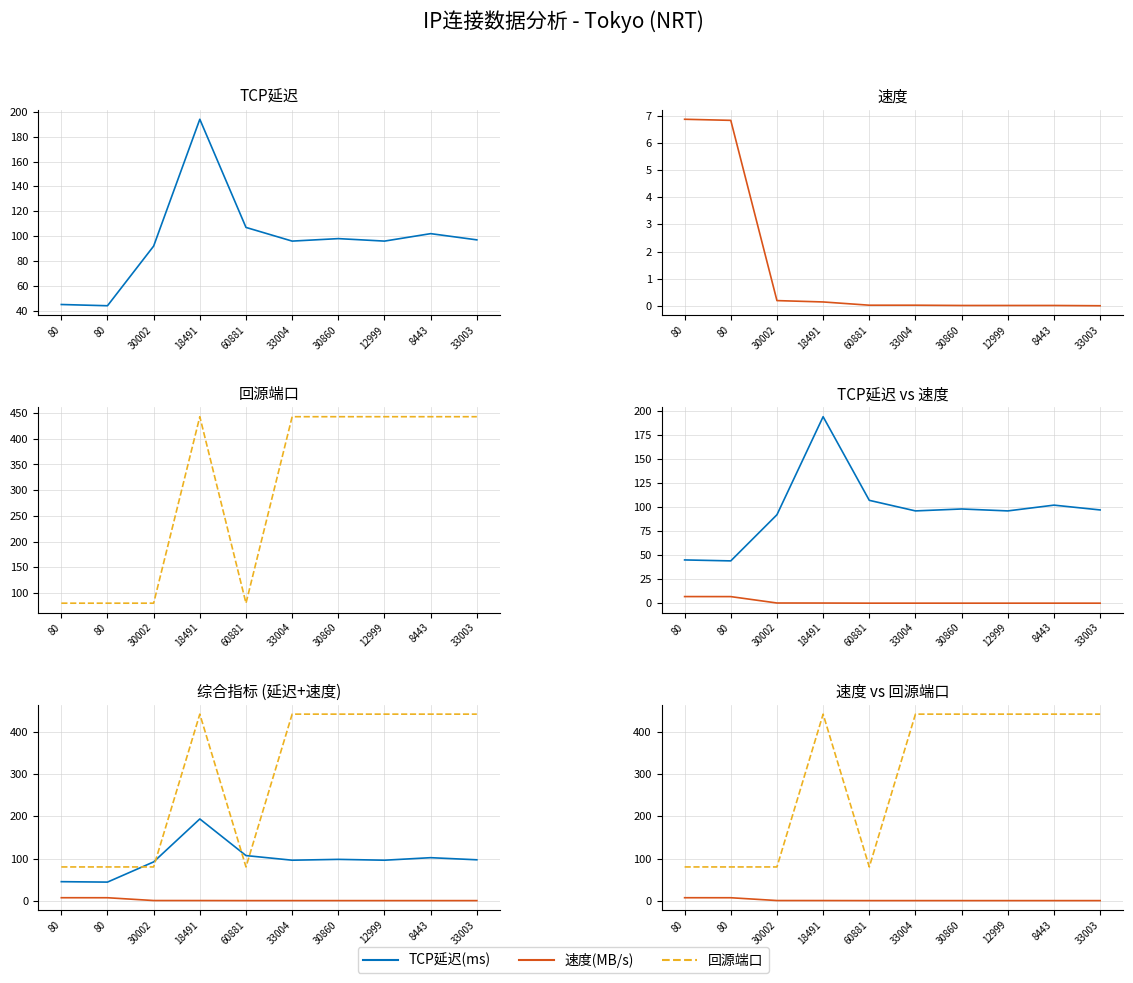

Which series changed the most between 18491 and 33003?

TCP延迟(ms)